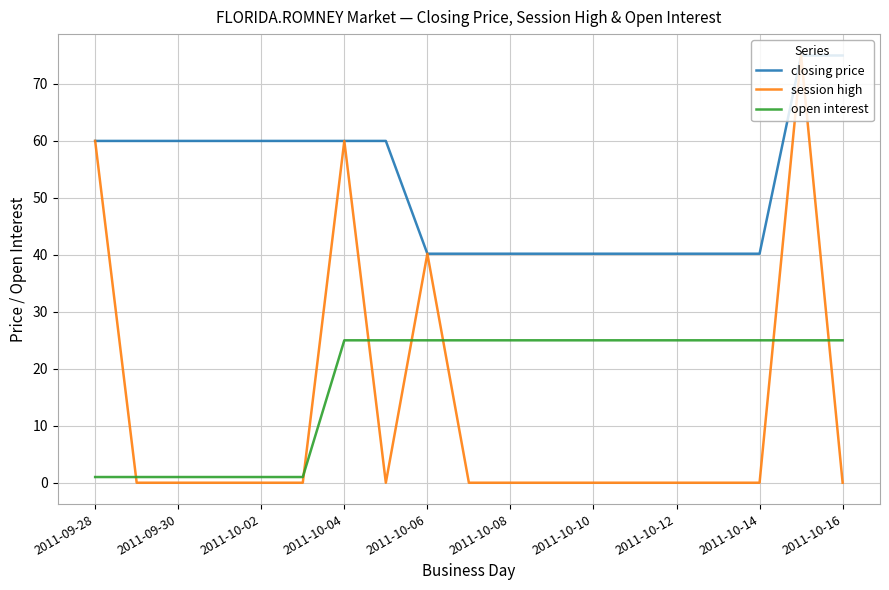

True or false: closing price and open interest intersect in this chart.

False